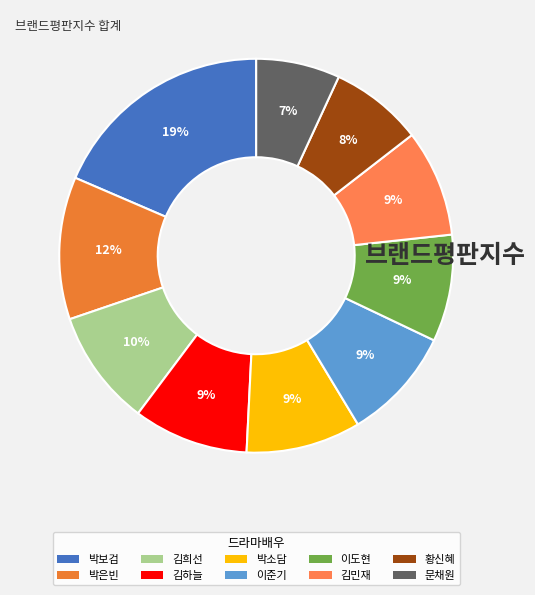

What portion of the pie excludes 이준기?

90.7%